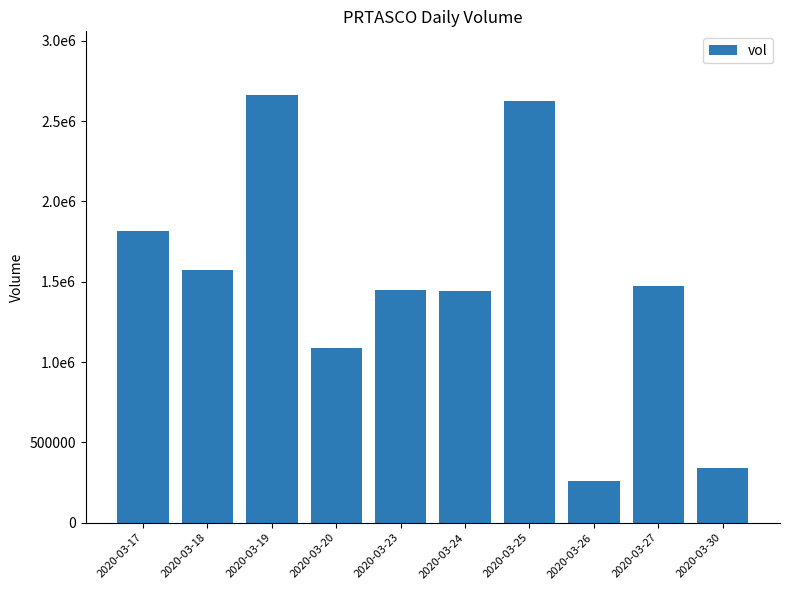

What is the sum of the values at 2020-03-30 and 2020-03-24?

1783100